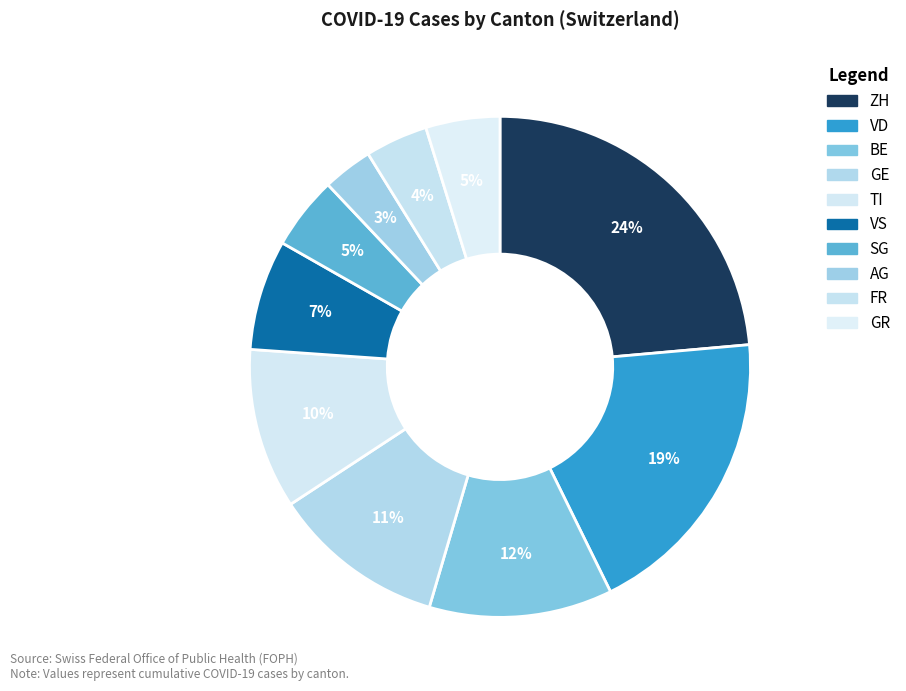

How many segments does this pie chart have?

10